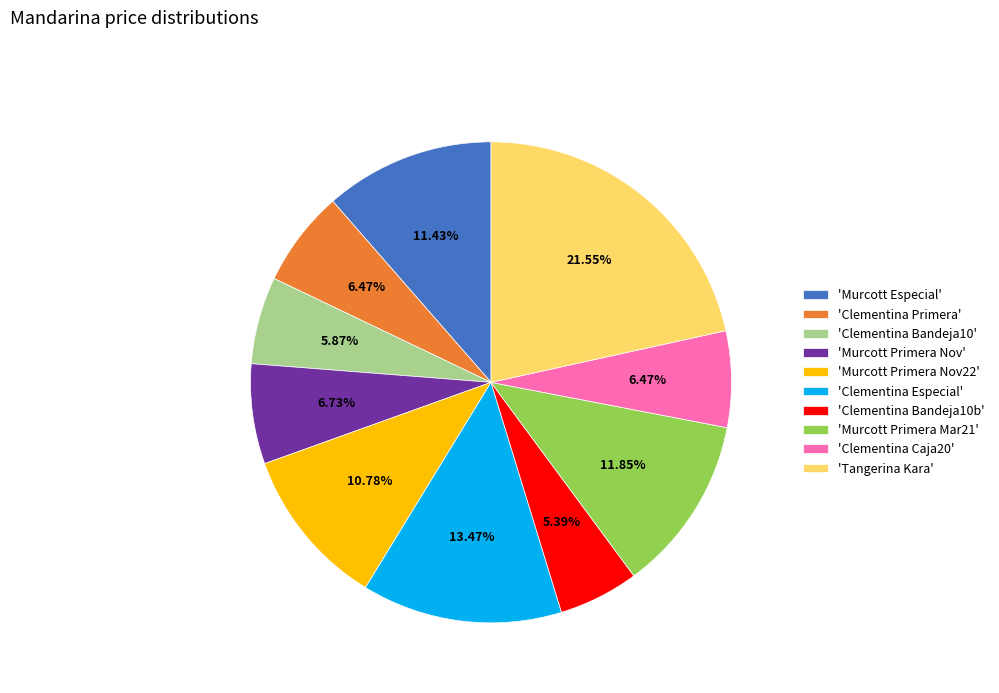

What is the largest slice in the pie chart?

'Tangerina Kara'